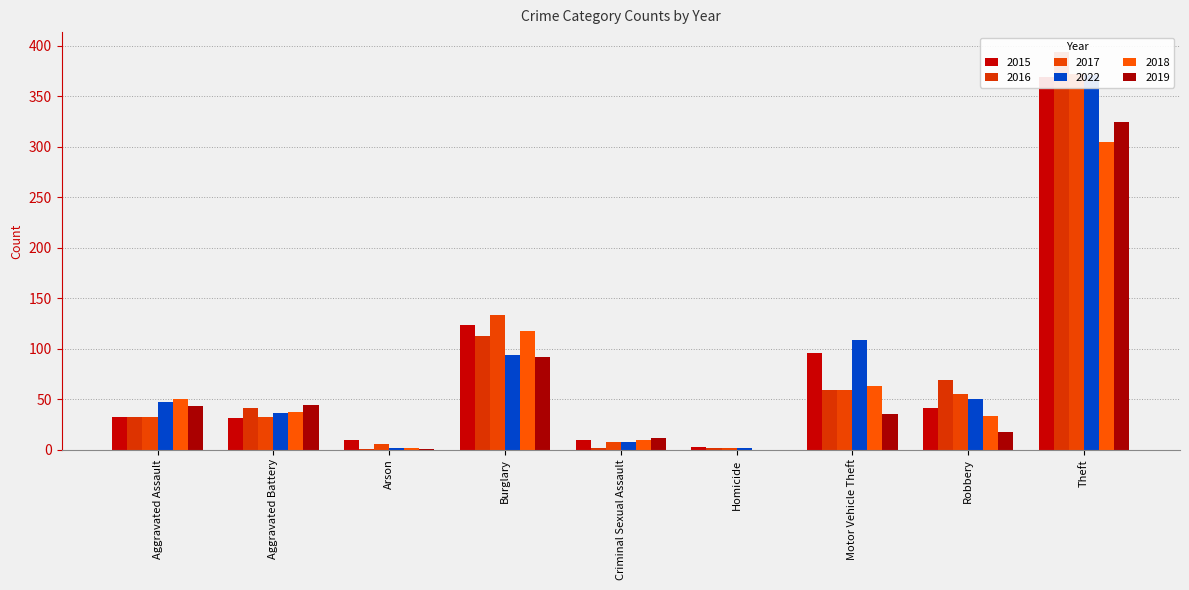

What is the spread (max minus min) of values at Criminal Sexual Assault?

9